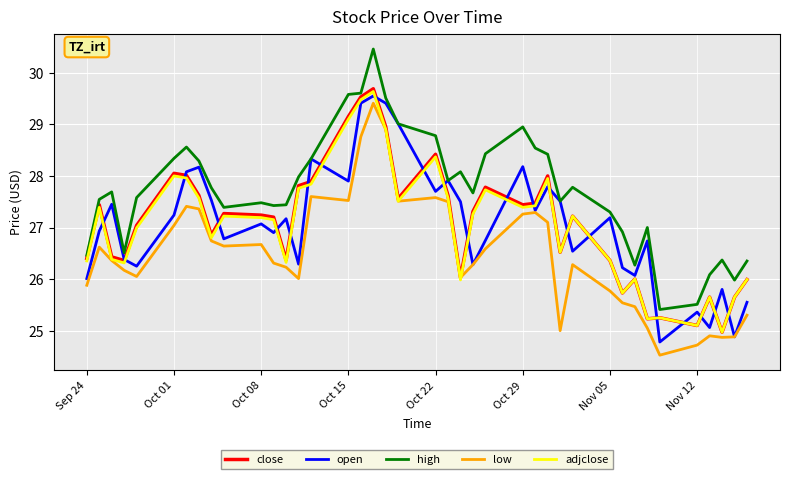

Count the number of data series in this chart.

5